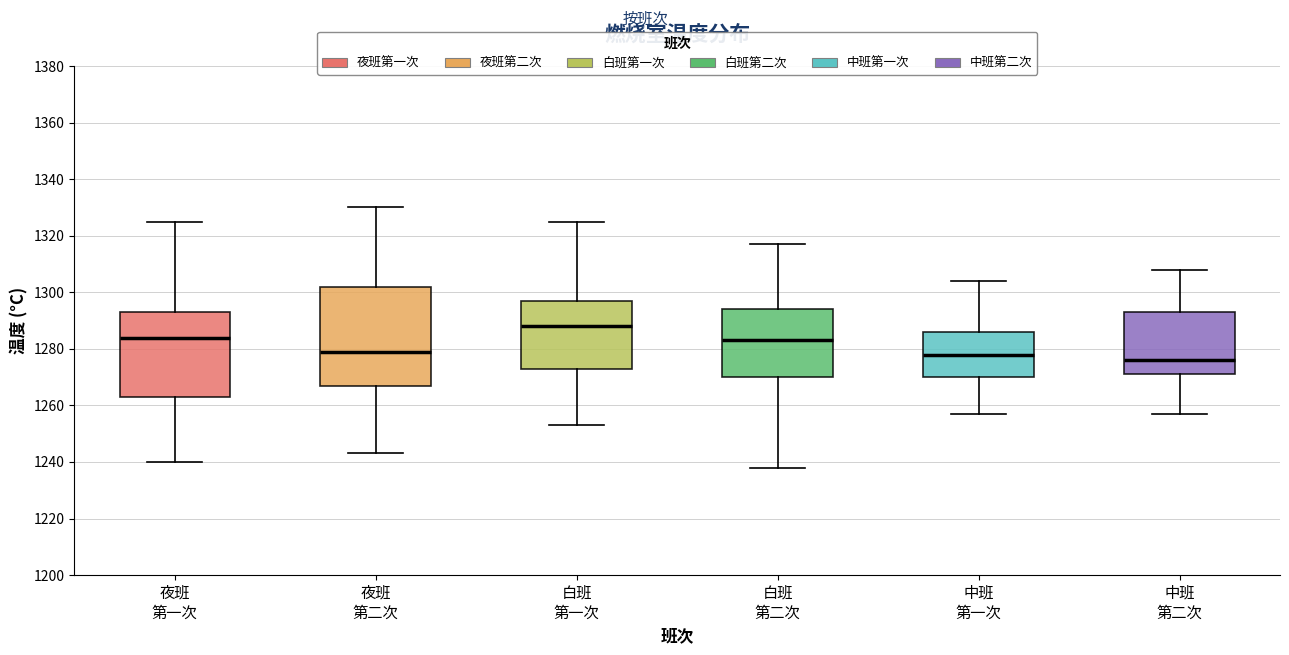

Where is the lower edge of the box for 白班 第一次 on the y-axis? The values are not printed on the chart, so give them approximately, as read against the axis.

1274